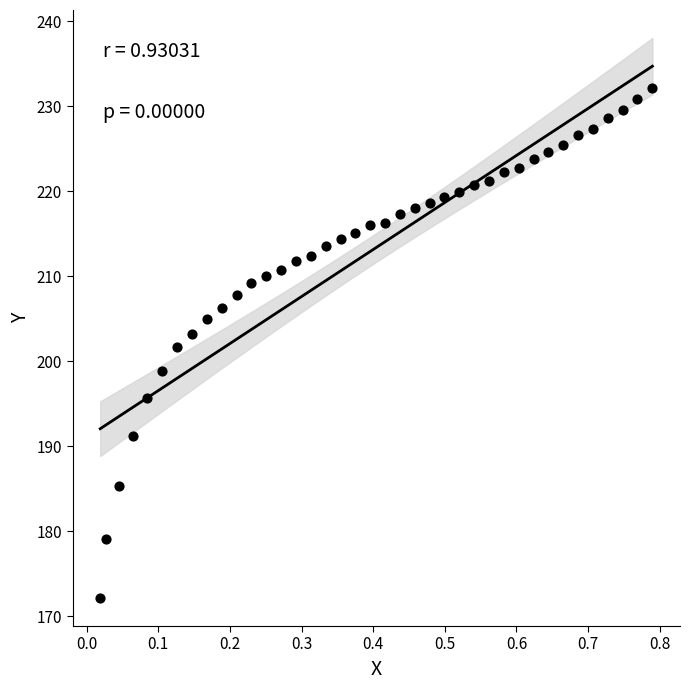

What is the range of X values (max minus min)?

0.8